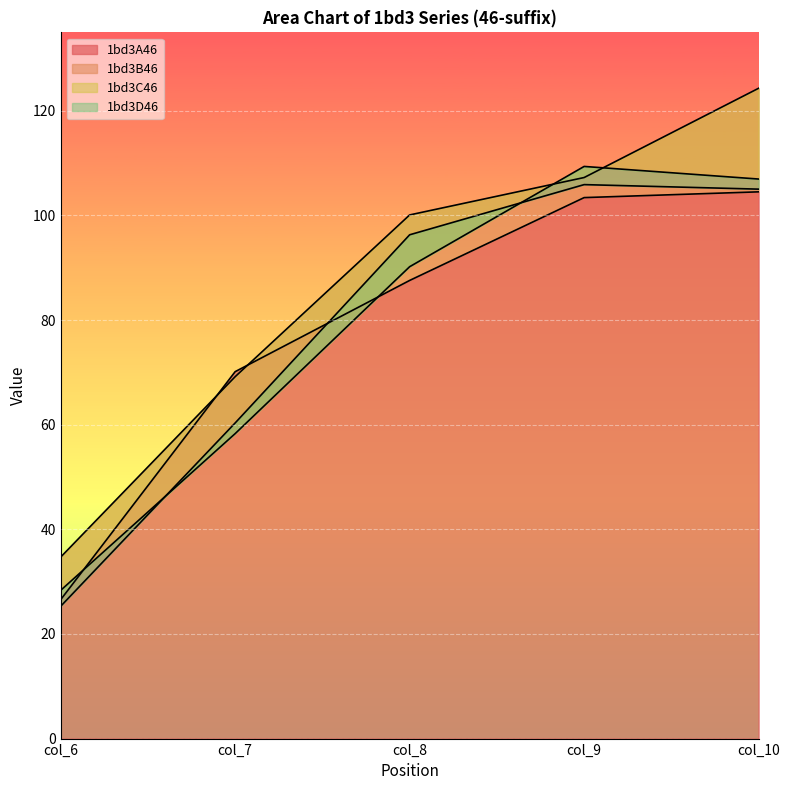

How many times do 1bd3D46 and 1bd3C46 cross each other?

2